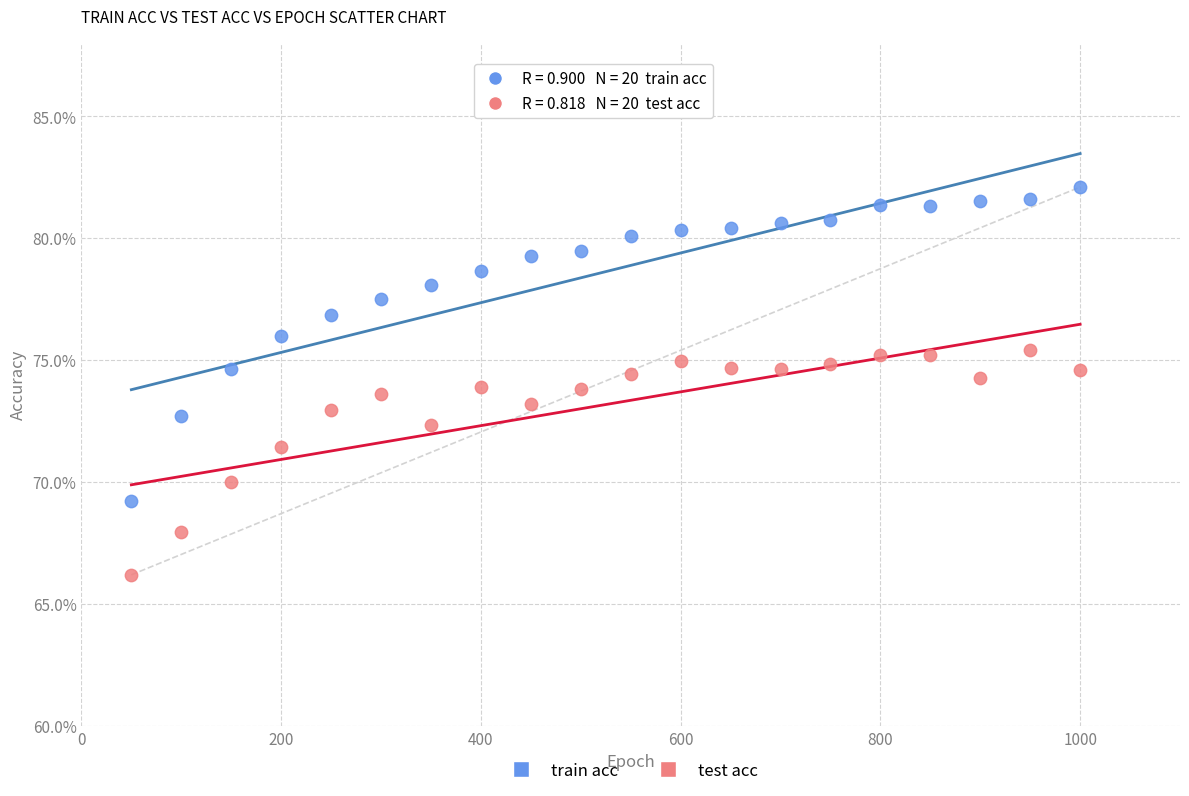

Which series contains the lowest Y value?

test acc